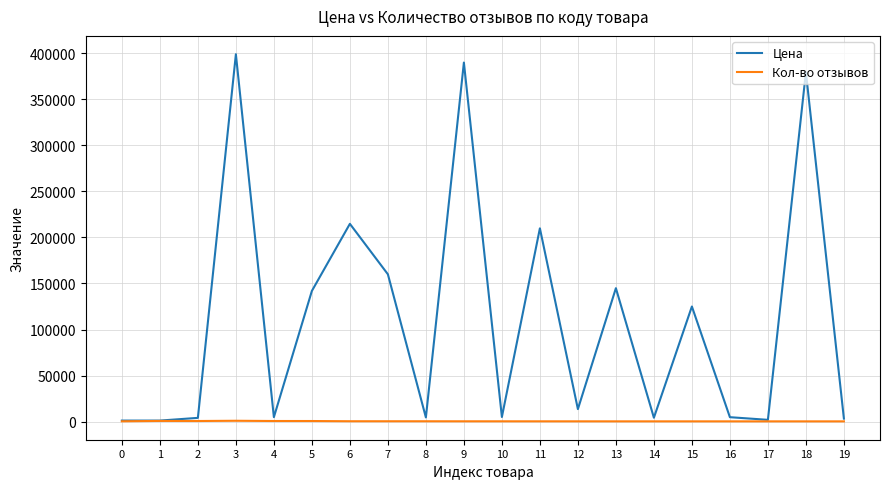

Is this an area chart (filled region under the line)?

No